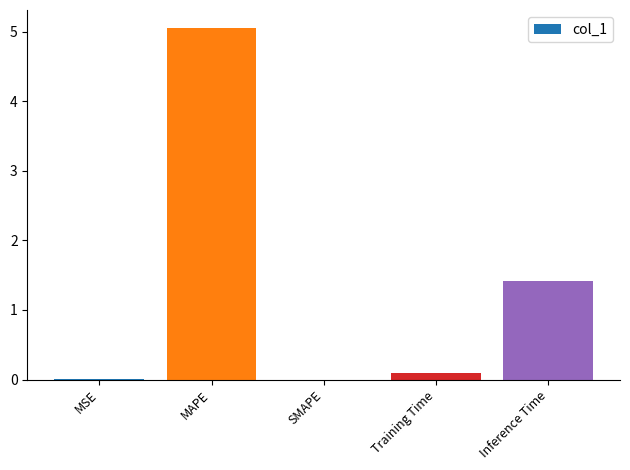

Where is the data nearest to the value 2?

Inference Time